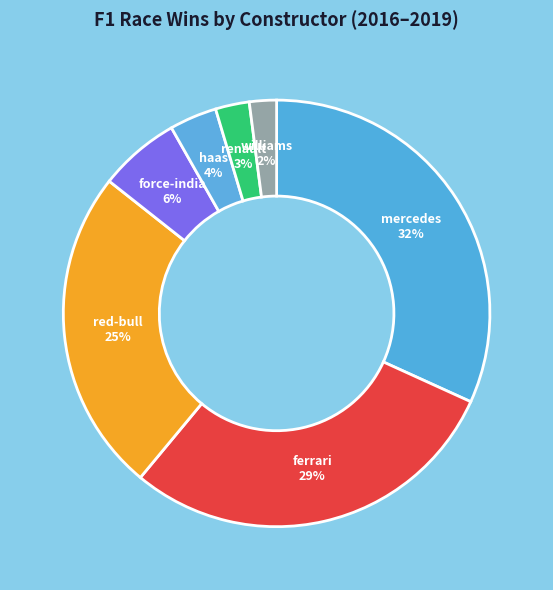

Rank the categories by value from highest to lowest.

mercedes, ferrari, red-bull, force-india, haas, renault, williams